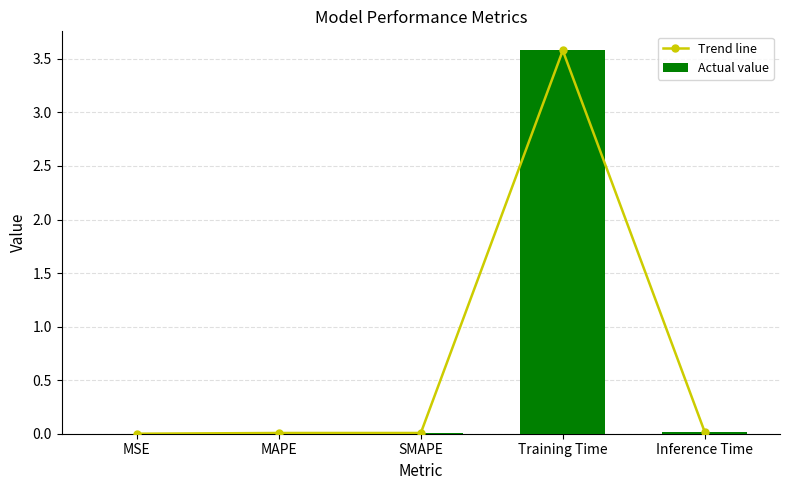

Reading left to right, extract all data points from this chart.

Trend line: MSE=0.0	MAPE=0.0	SMAPE=0.0	Training Time=3.6	Inference Time=0.0
Actual value: MSE=0.0	MAPE=0.0	SMAPE=0.0	Training Time=3.6	Inference Time=0.0